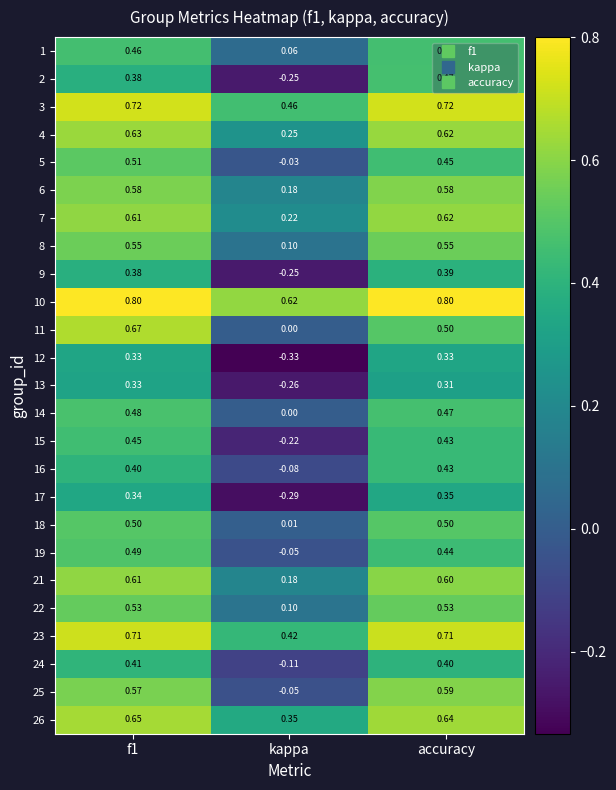

How many series are shown in this chart?

25